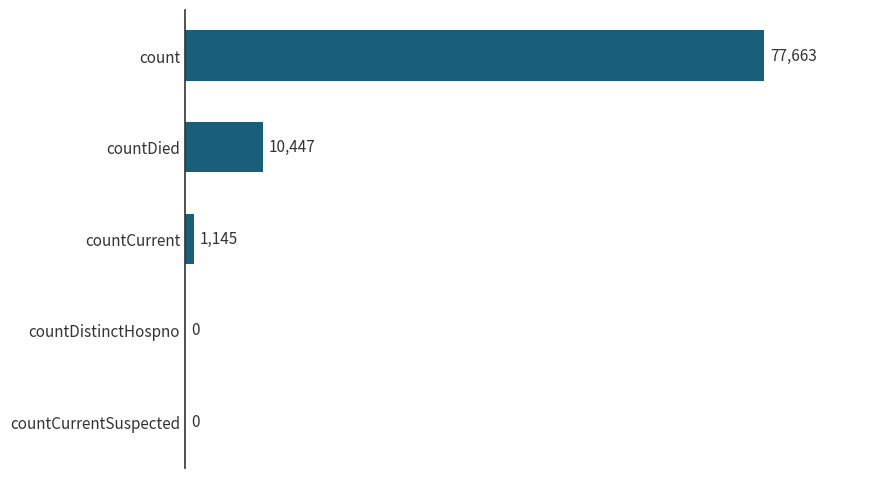

True or false: the data shows 3626 at countDied.

False